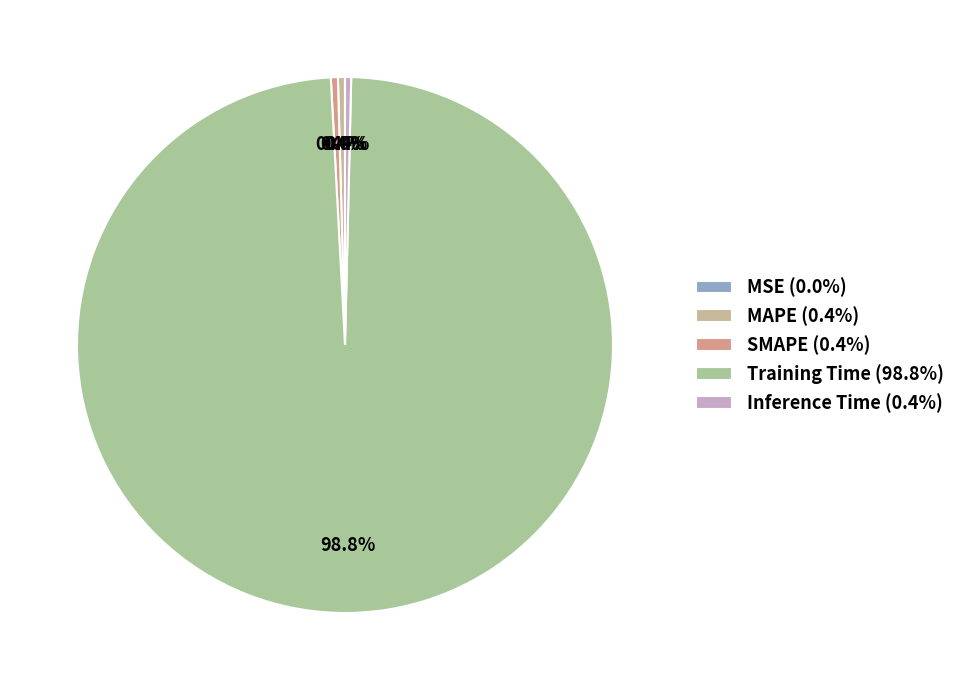

How many slices are in this pie chart?

5